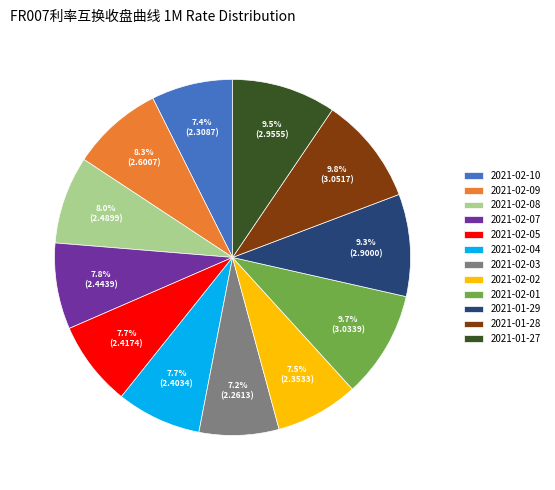

Count the number of slices in the pie.

12